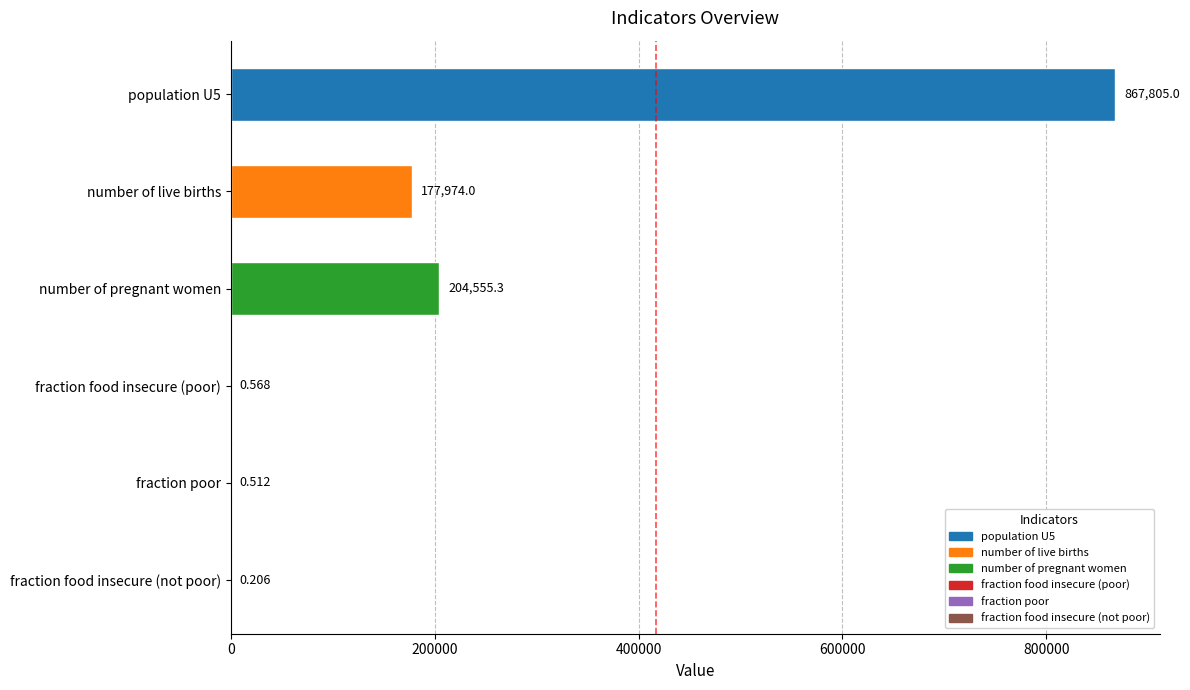

Which has a higher value, fraction food insecure (poor) or fraction poor?

fraction food insecure (poor)